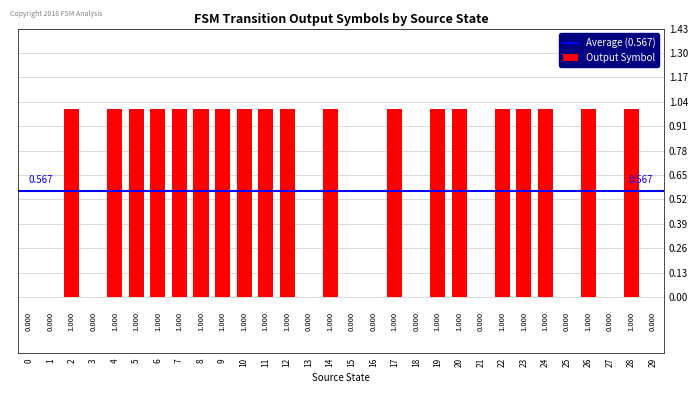

Reading right to left, extract all data points from this chart.

29=0	28=1	27=0	26=1	25=0	24=1	23=1	22=1	21=0	20=1	19=1	18=0	17=1	16=0	15=0	14=1	13=0	12=1	11=1	10=1	9=1	8=1	7=1	6=1	5=1	4=1	3=0	2=1	1=0	0=0